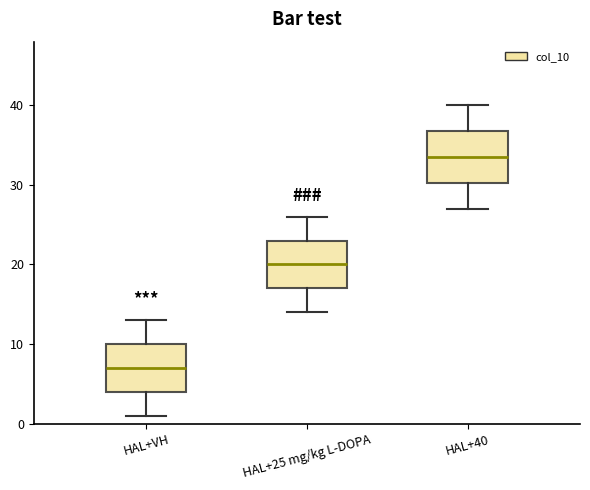

Which box has the lowest median line?

HAL+VH